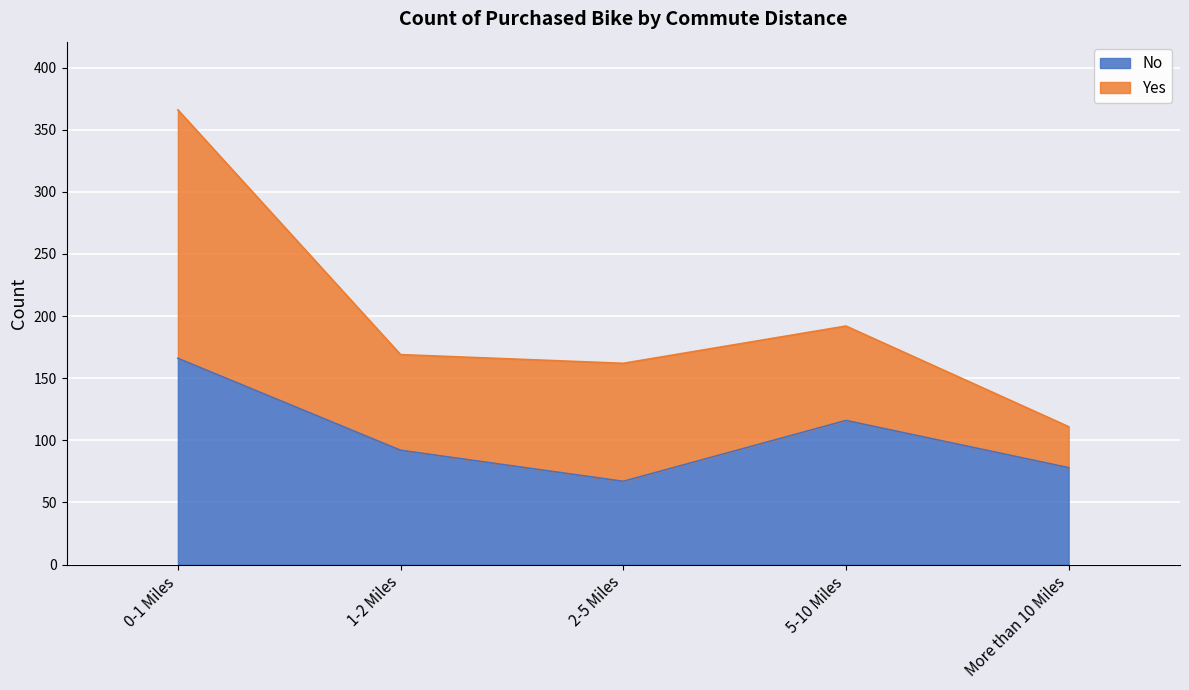

Does the chart display data point markers on the line(s)?

No